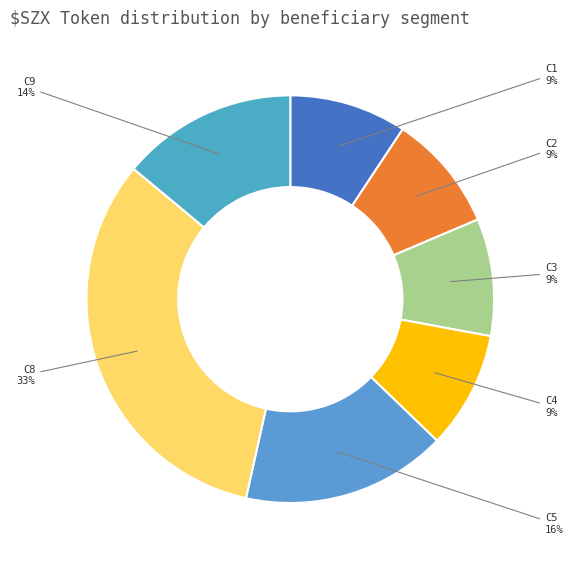

Is there any slice that represents more than half of the pie?

No